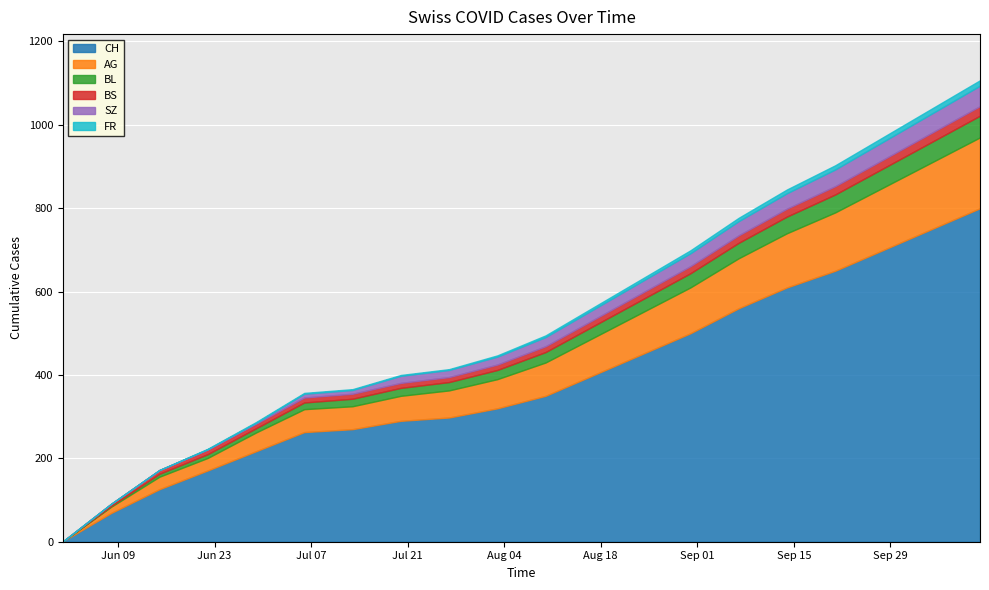

What is the label of the 5th point from the right?

2020-09-14